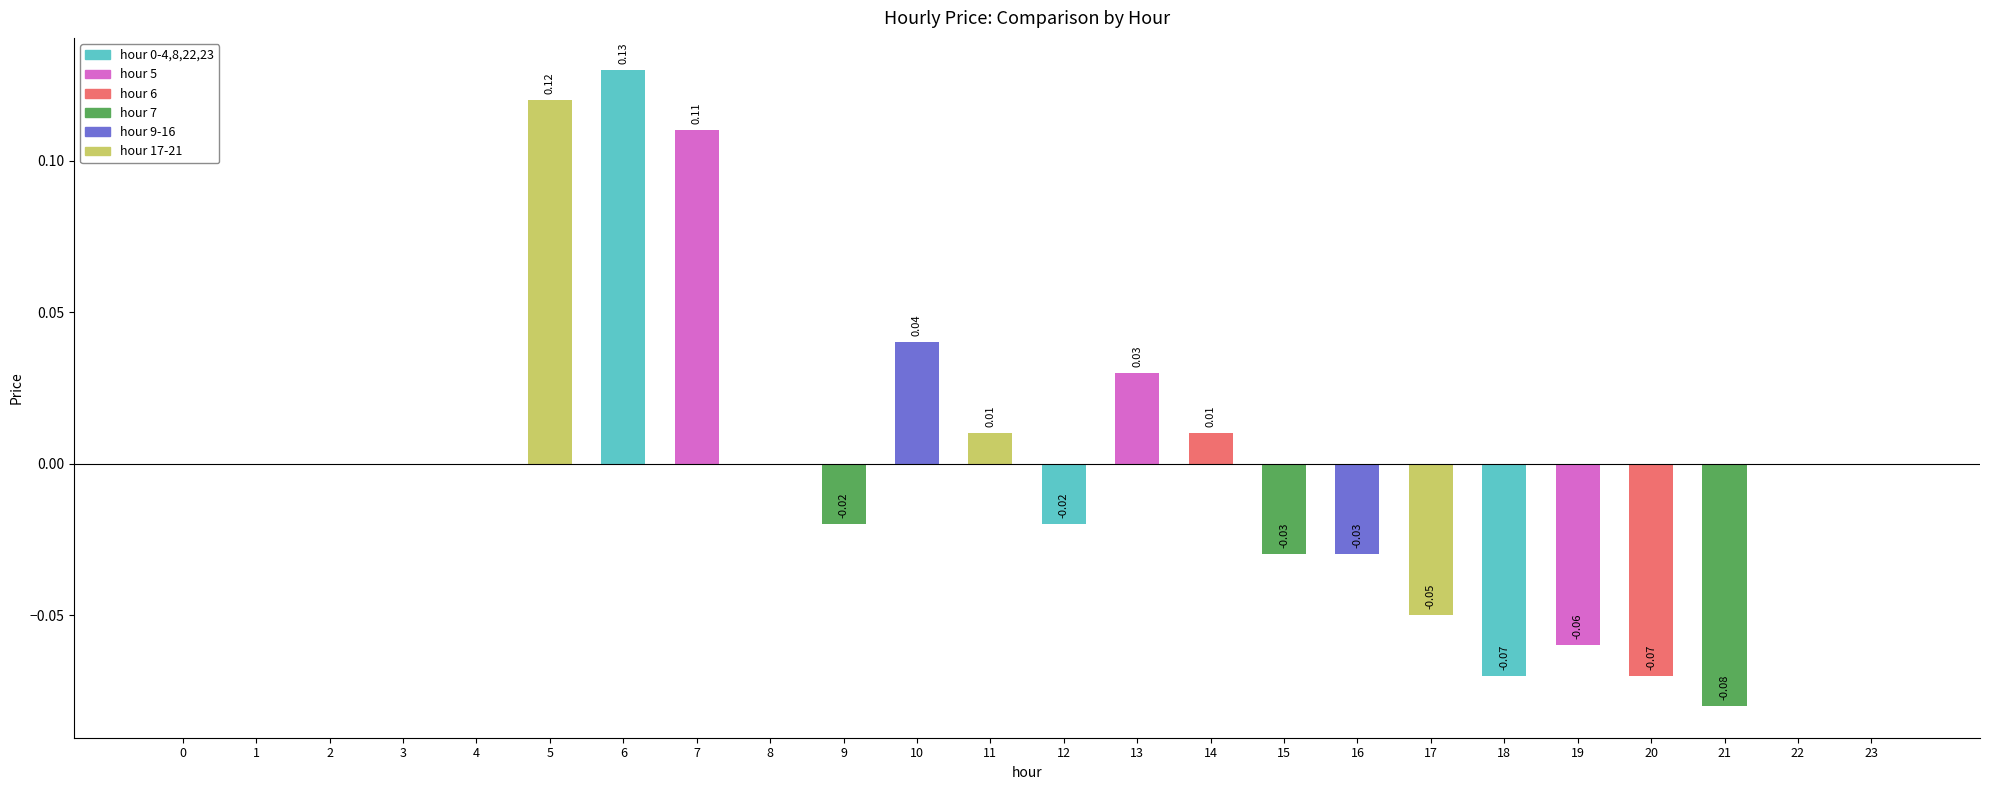

What value does the data have at 6?

0.1